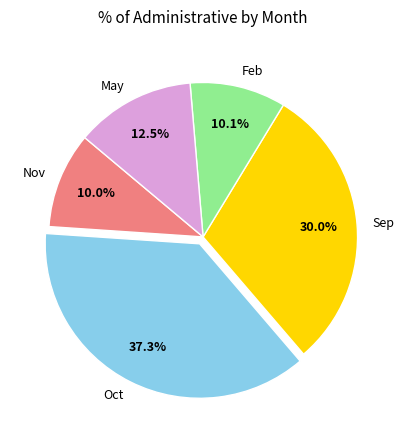

Is there any slice that represents more than half of the pie?

No